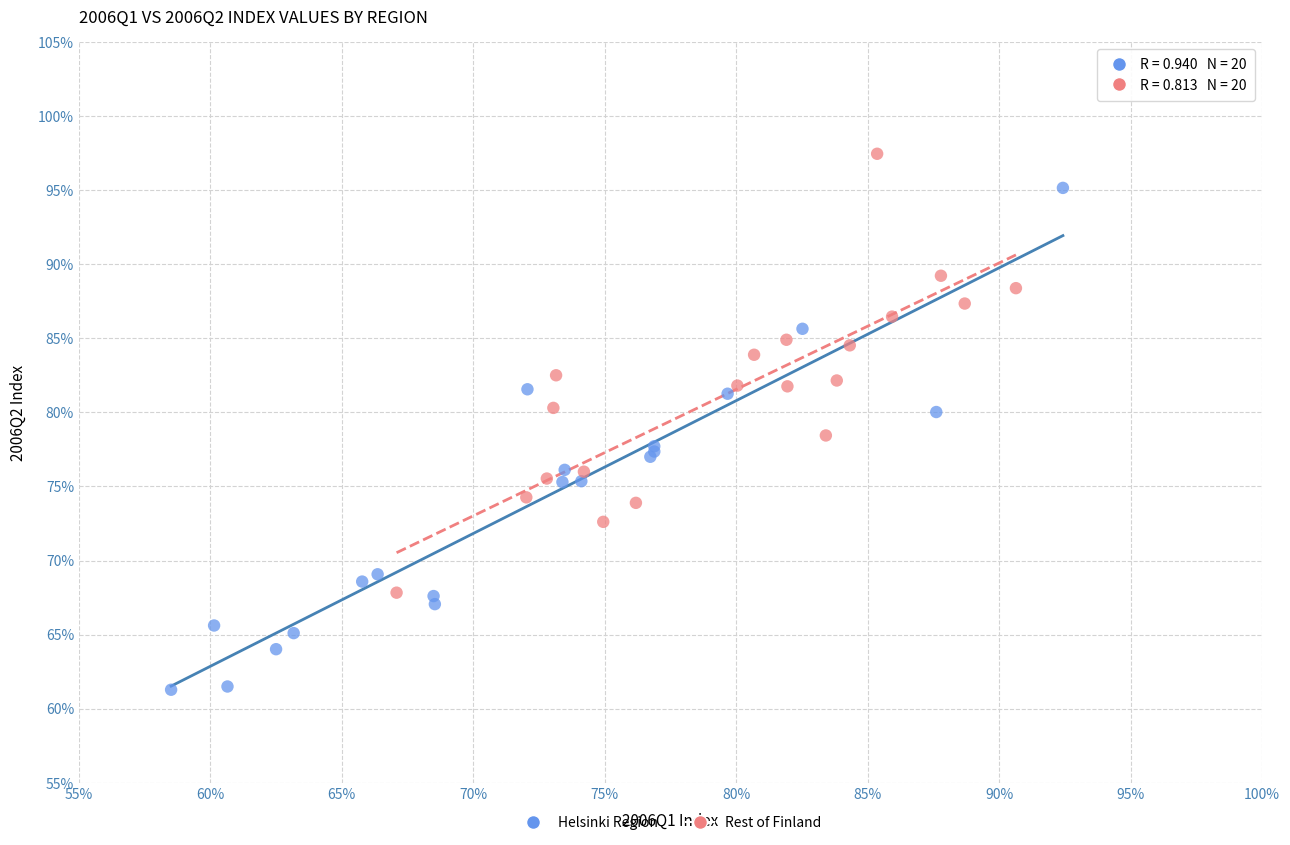

Which series reaches the minimum Y coordinate?

Helsinki Region